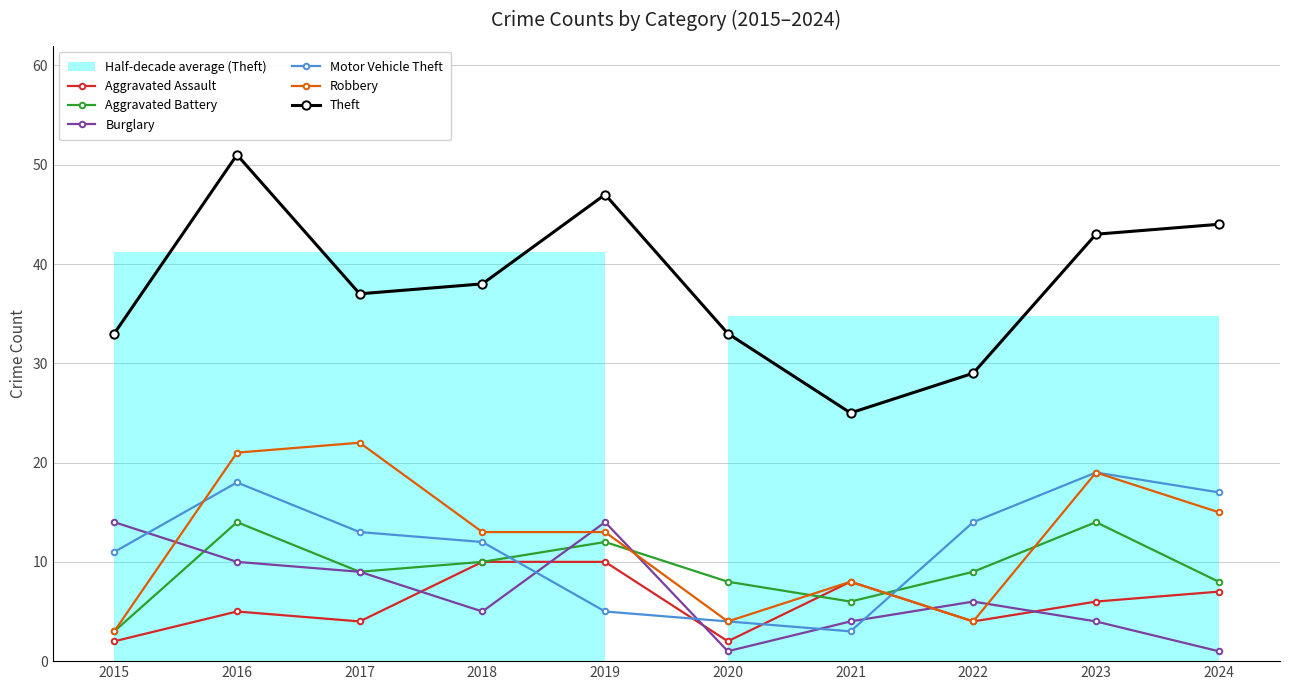

Where do Robbery and Aggravated Battery first cross each other?

2019 and 2020